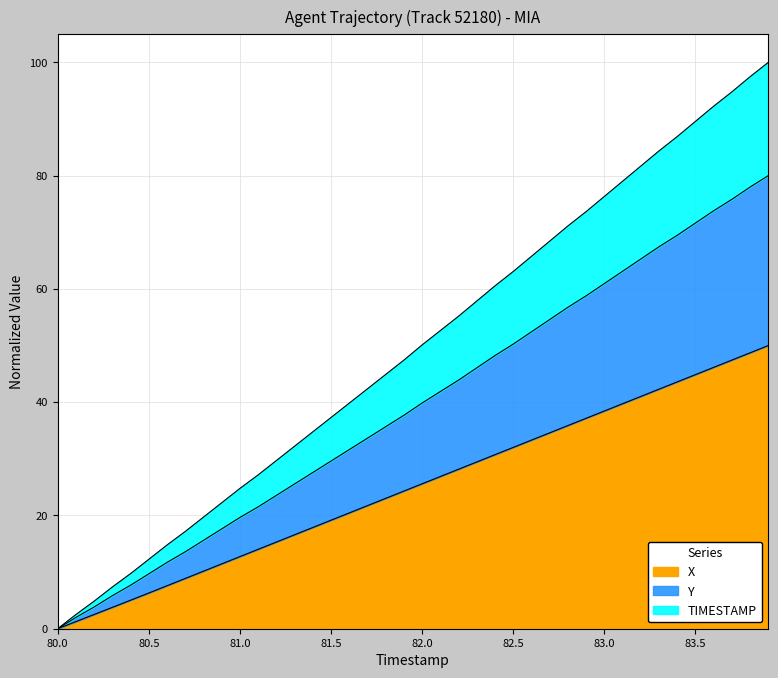

What are all the series names shown in the legend?

X, Y, TIMESTAMP